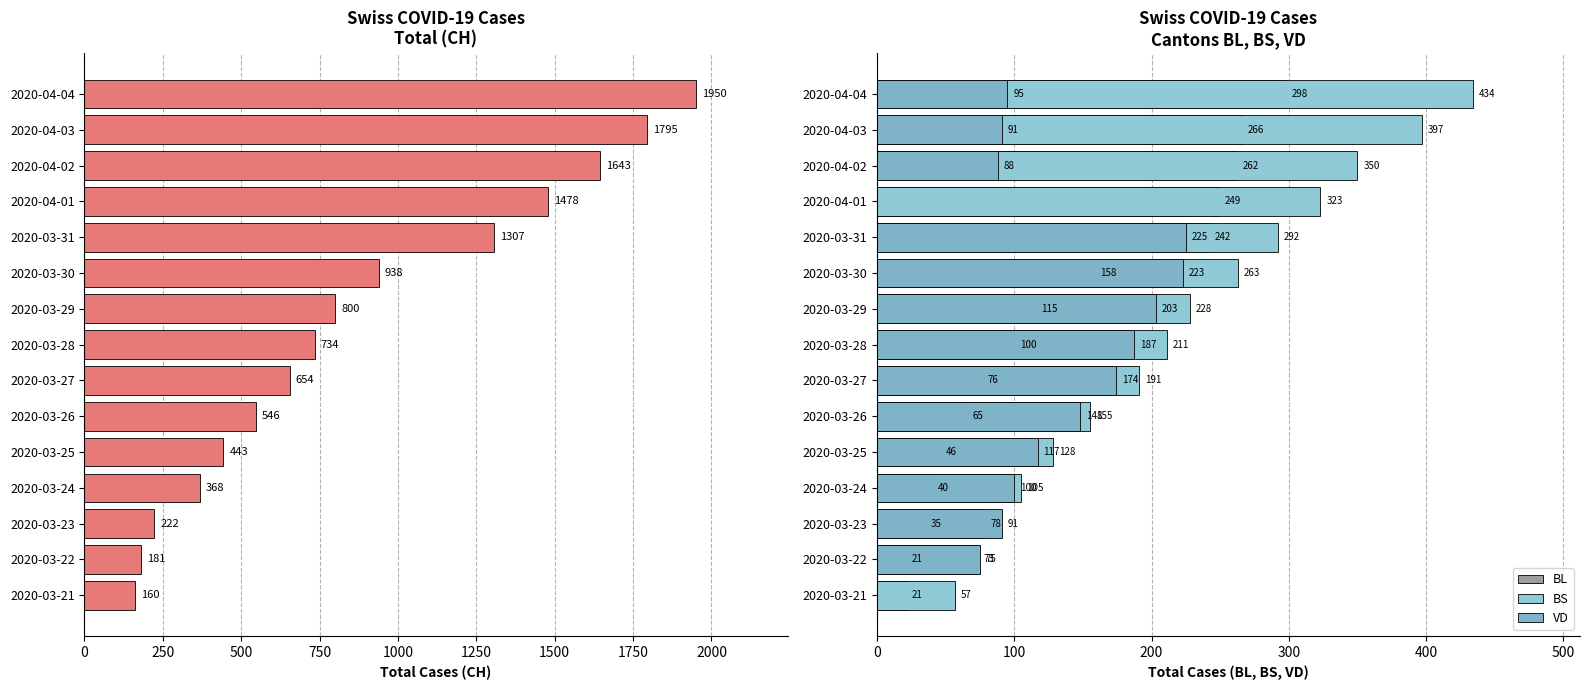

Which series has the largest total across all categories?

CH